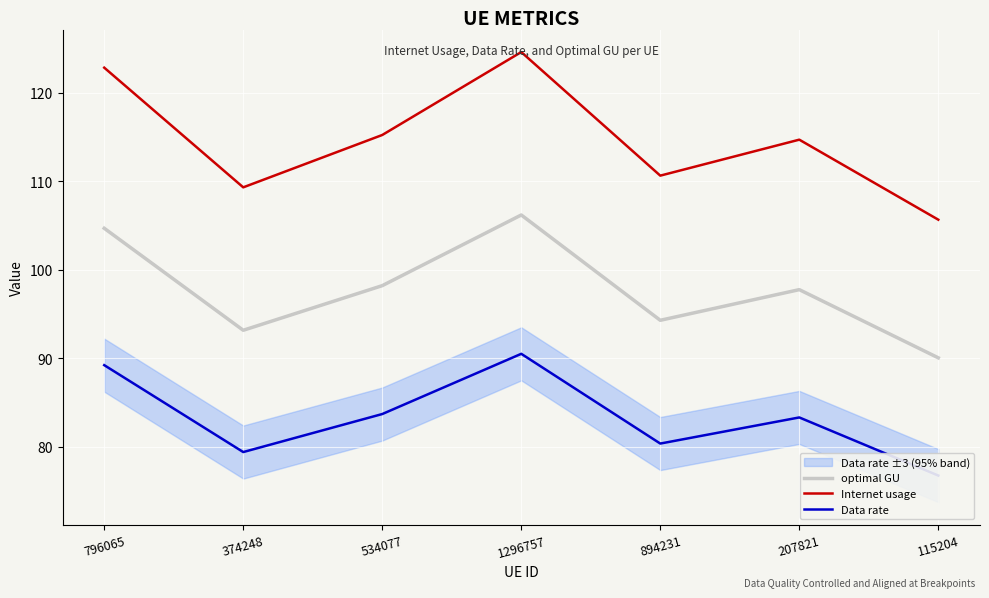

Count the number of categories in the chart.

7